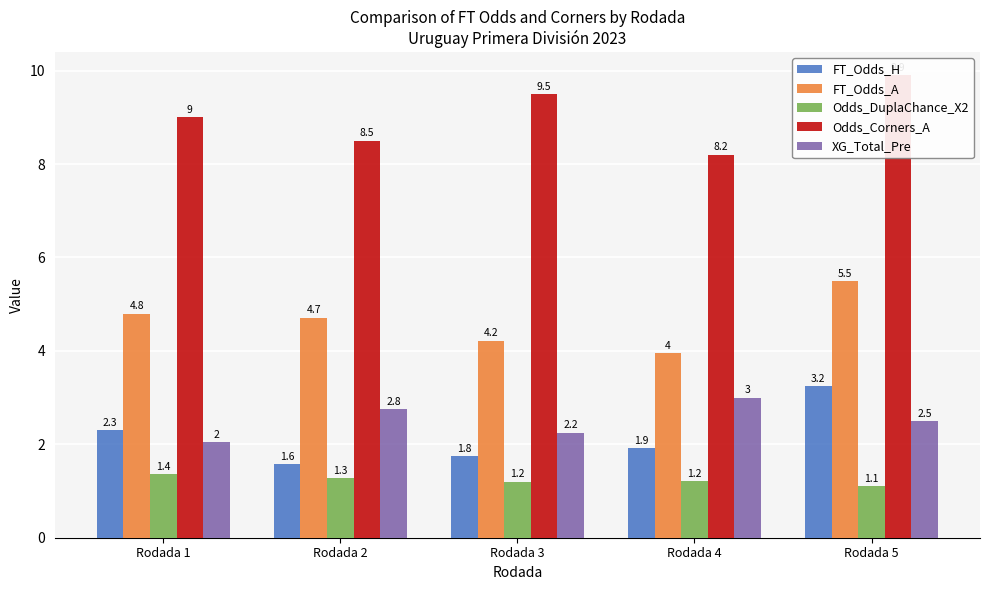

The Odds_Corners_A series shows 16.0 at Rodada 1. True or false?

False